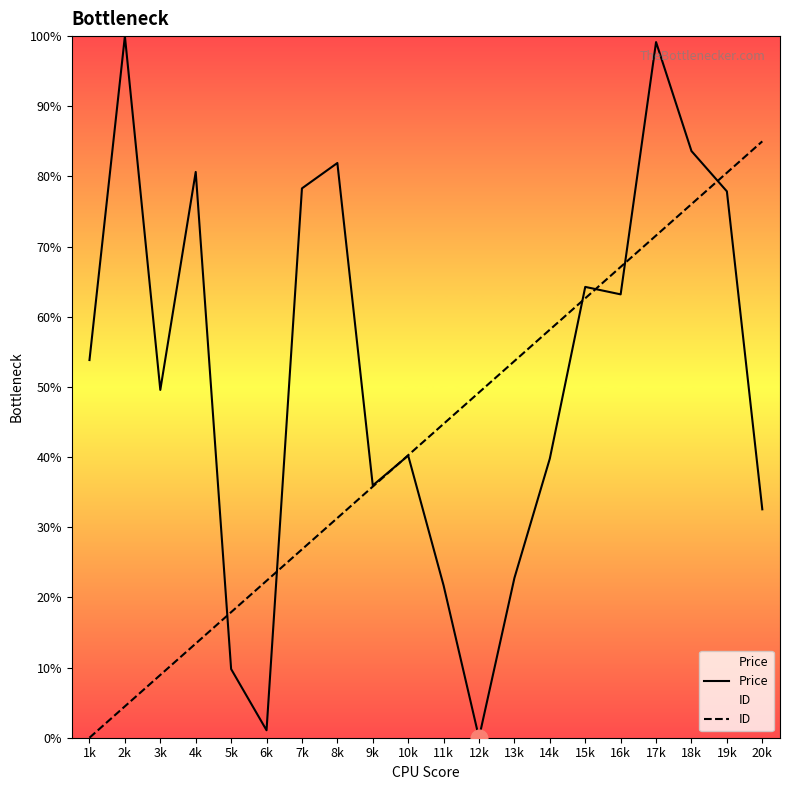

Is it true that Price equals 36.0 at 9k?

True